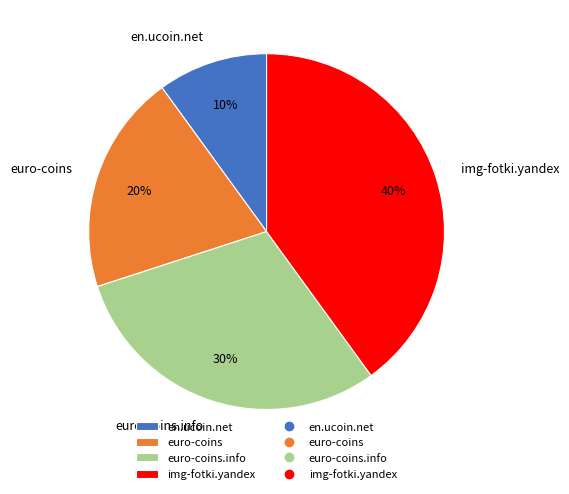

To the nearest percent, what is the difference between the euro-coins.info and euro-coins slice percentages?

10%